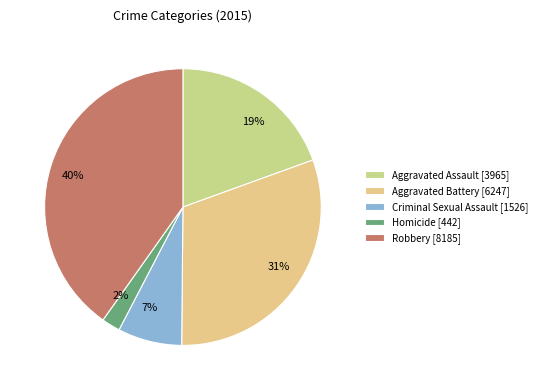

Between Homicide and Criminal Sexual Assault, which is larger?

Criminal Sexual Assault